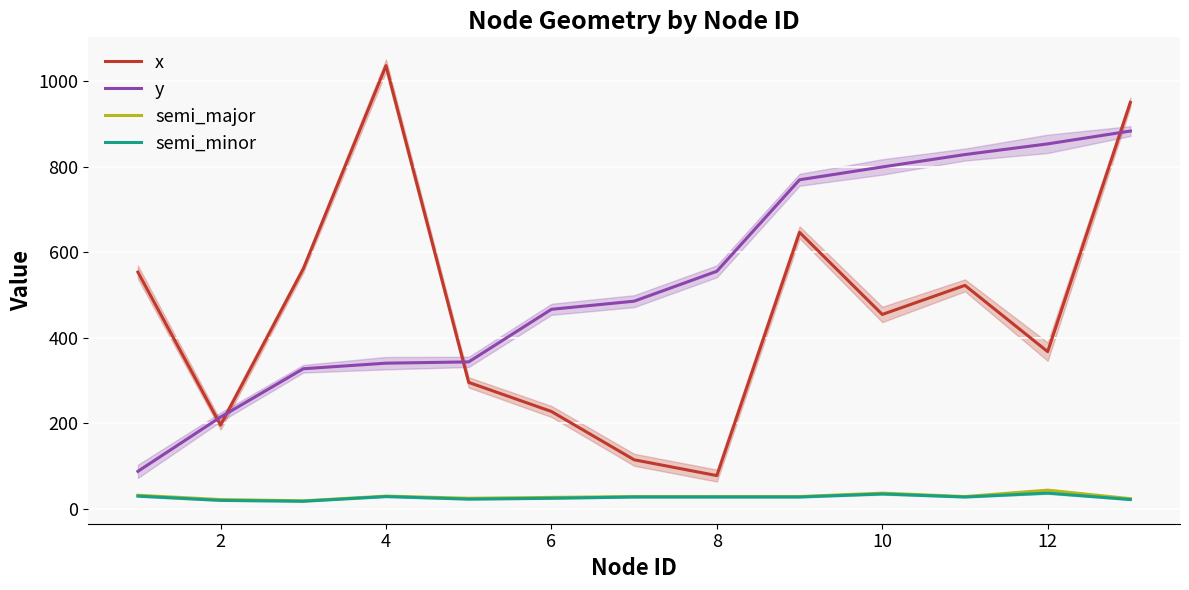

True or false: x and semi_major cross at least once.

False